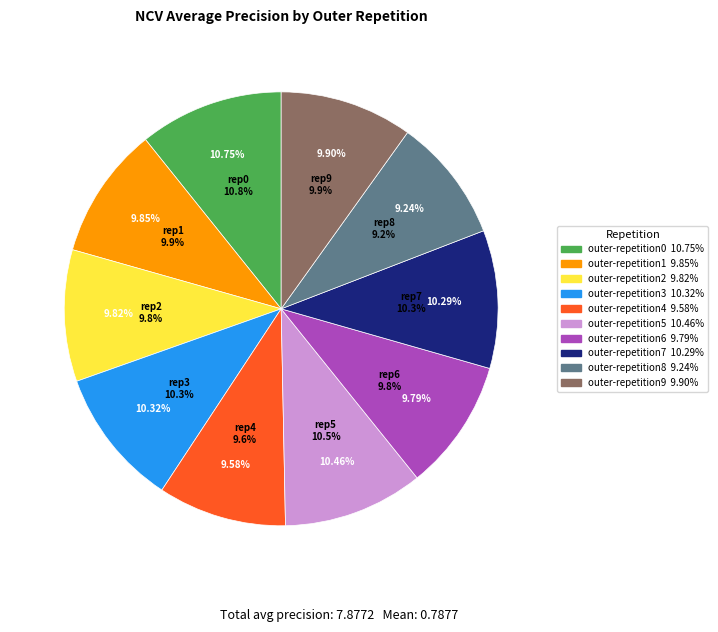

Combined, do outer-repetition2 and outer-repetition8 account for over 50%?

No